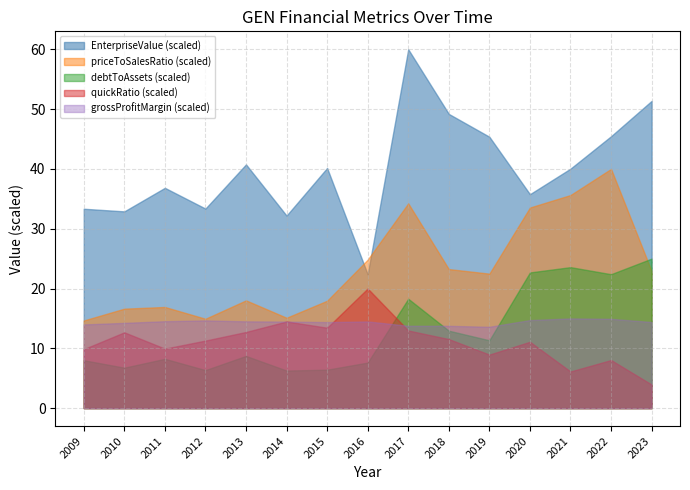

At which label is EnterpriseValue closest to 15718919665?

2013